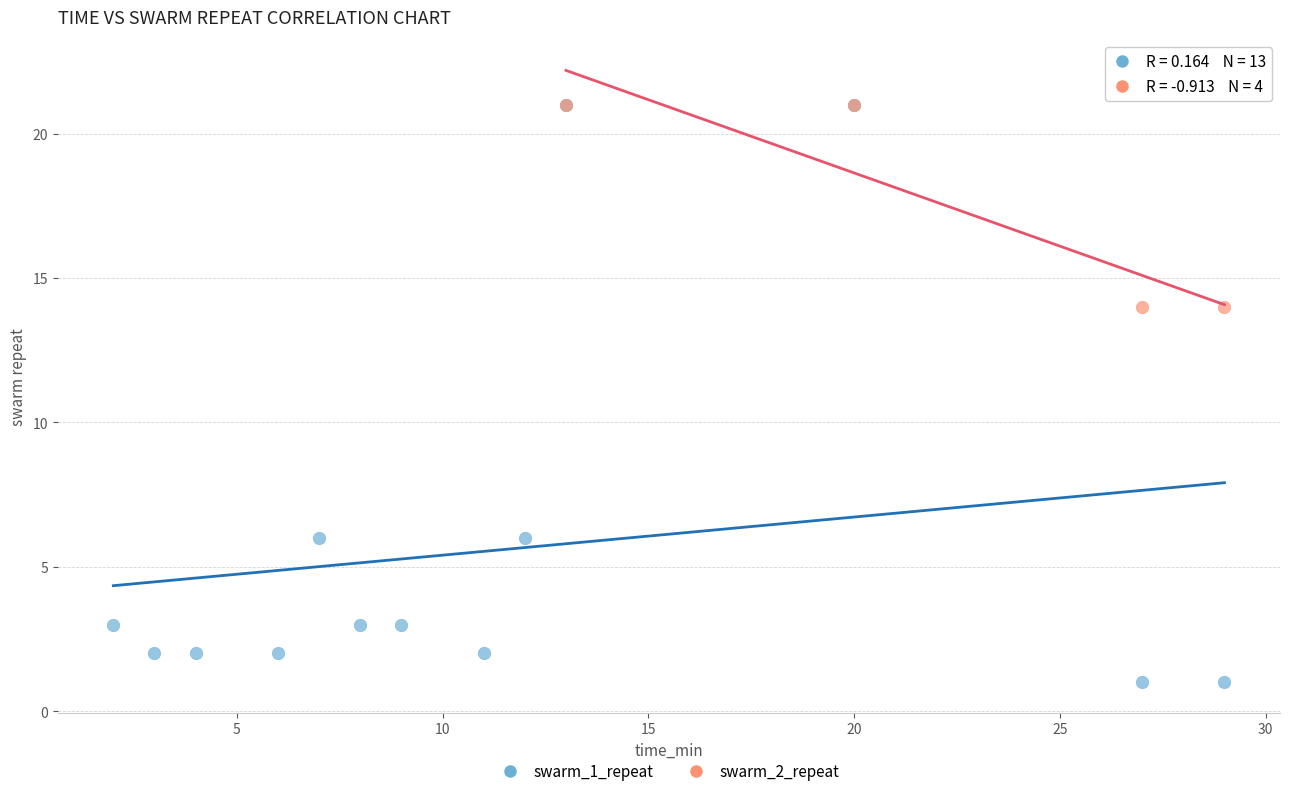

Which series contains the lowest Y value?

swarm_1_repeat